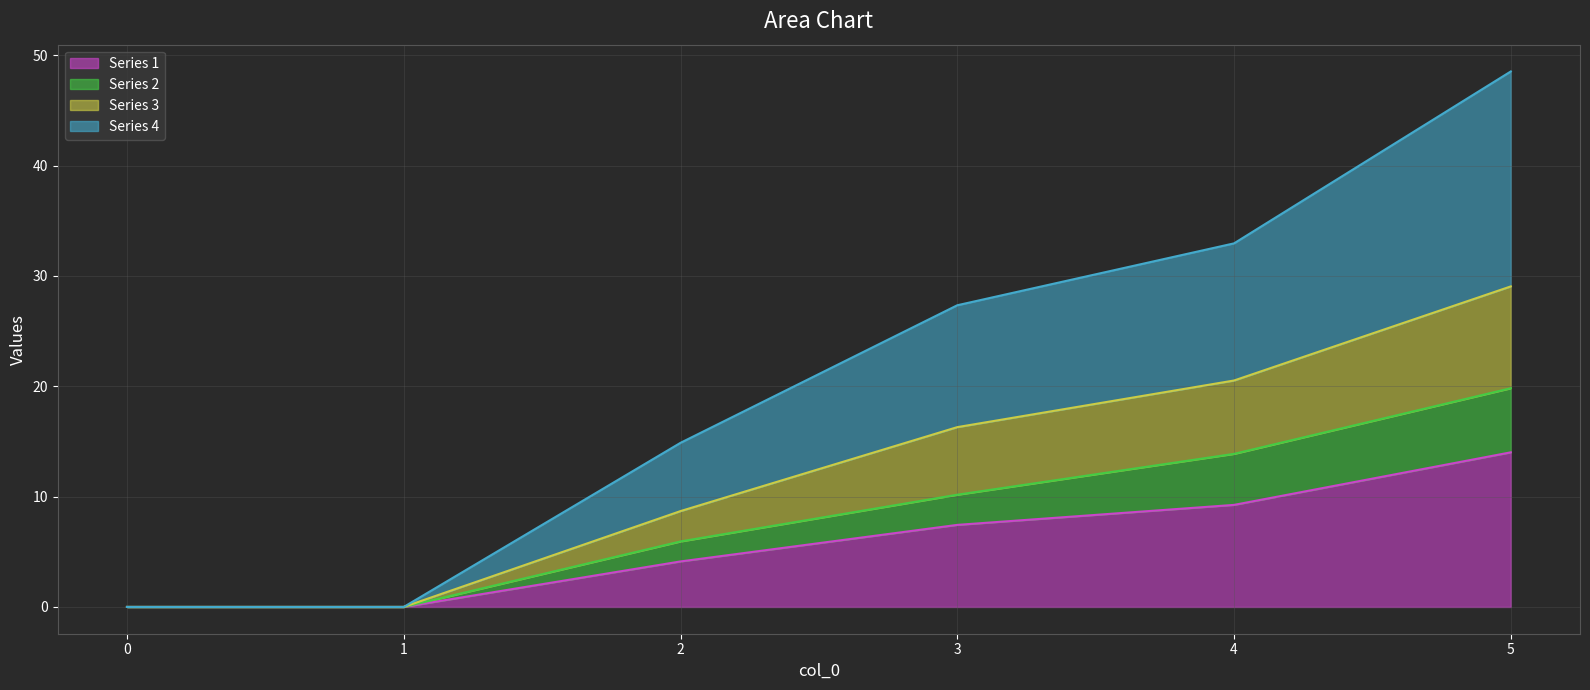

Is it true that Series 1 equals 4.1 at 2?

True